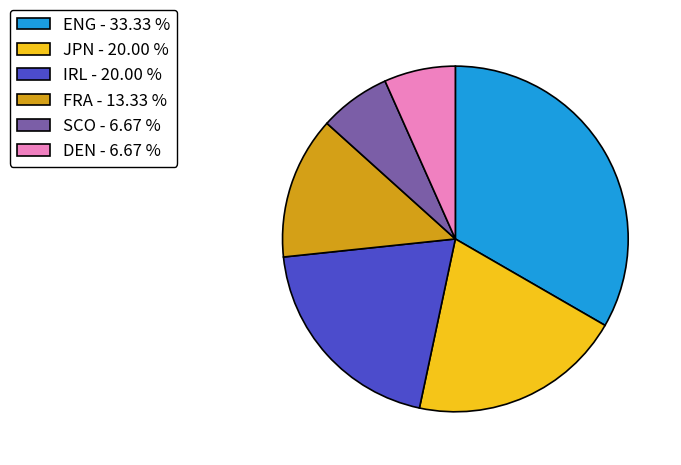

Is the sum of SCO and DEN greater than half?

No